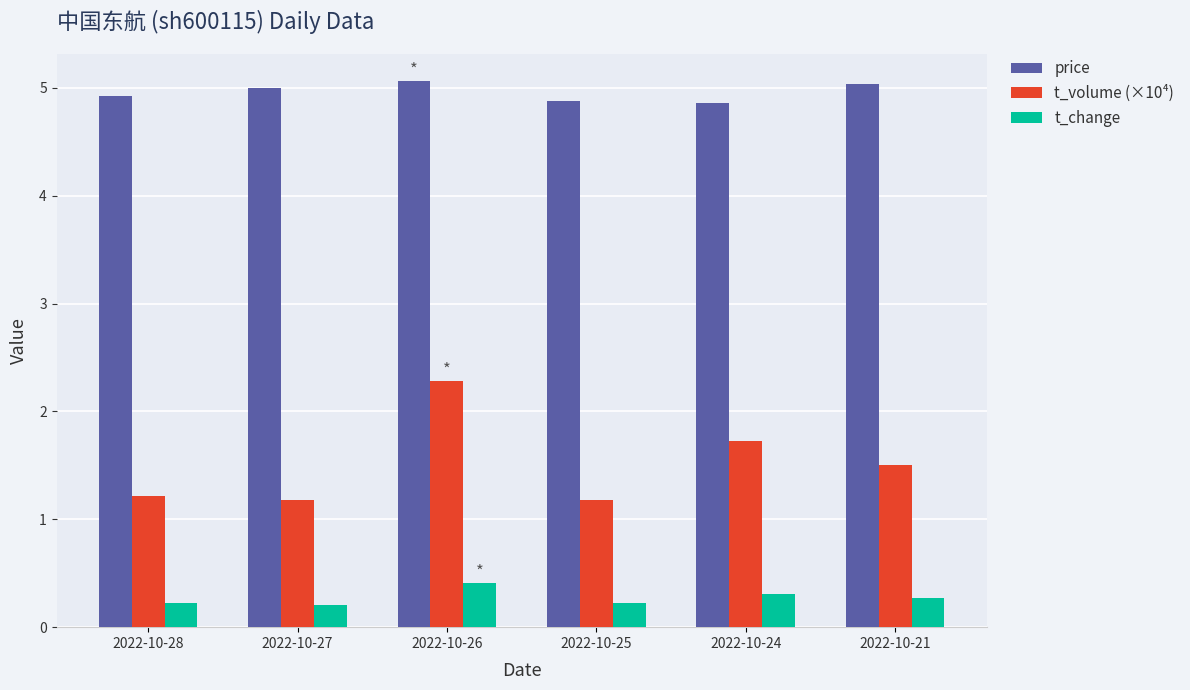

Rank the series by their average value, from lowest to highest.

t_change, t_volume (×10⁴), price